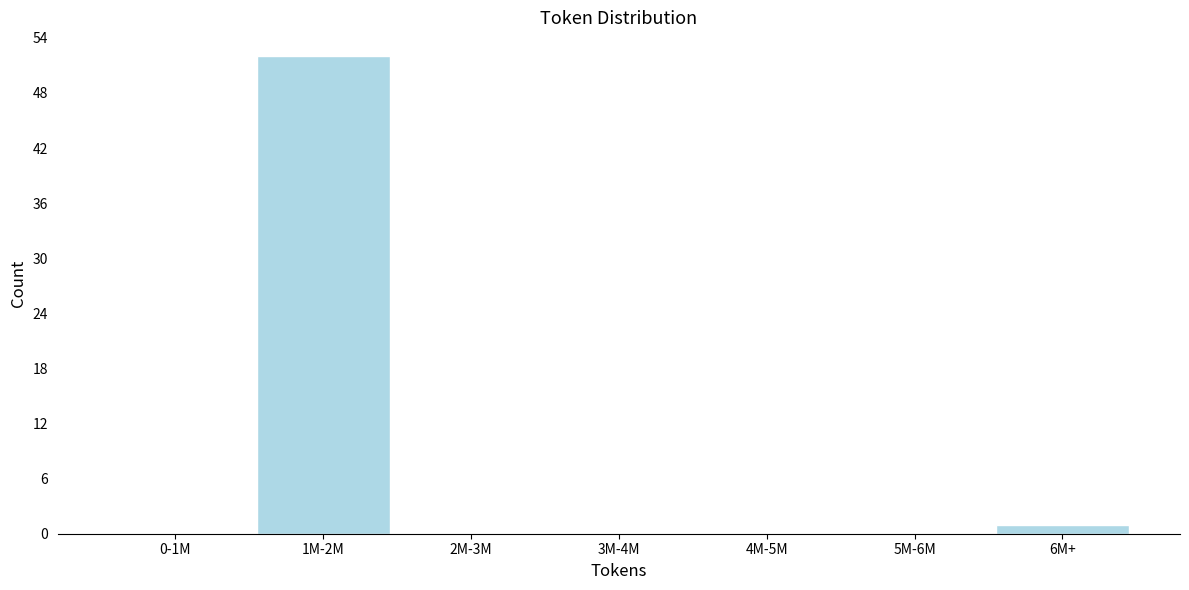

Reading left to right, transcribe all the data shown in this chart.

0-1M=0	1M-2M=52	2M-3M=0	3M-4M=0	4M-5M=0	5M-6M=0	6M+=1